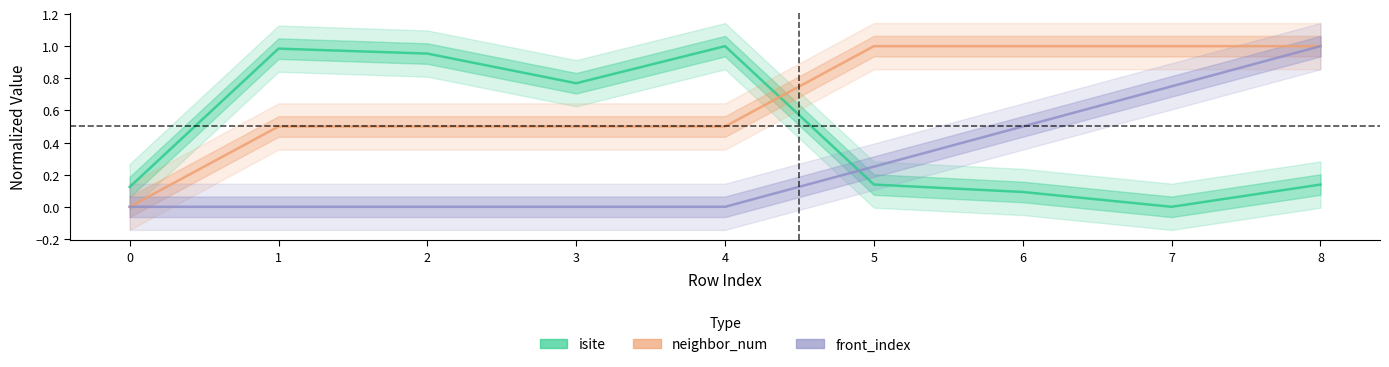

Reading right to left, list all the values displayed in this chart.

isite: 8=0.1	7=0.0	6=0.1	5=0.1	4=1.0	3=0.8	2=1.0	1=1.0	0=0.1
neighbor_num: 8=1.0	7=1.0	6=1.0	5=1.0	4=0.5	3=0.5	2=0.5	1=0.5	0=0.0
front_index: 8=1.0	7=0.8	6=0.5	5=0.2	4=0.0	3=0.0	2=0.0	1=0.0	0=0.0